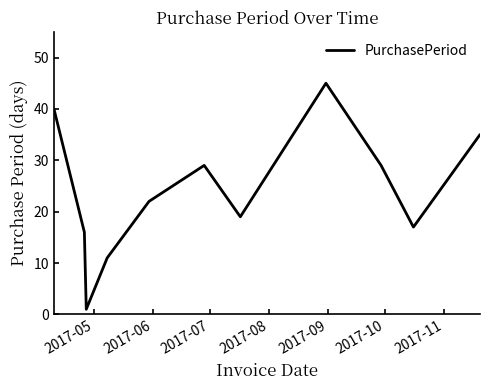

Reading right to left, transcribe all the data shown in this chart.

35	17	29	45	19	29	22	11	1	16	40